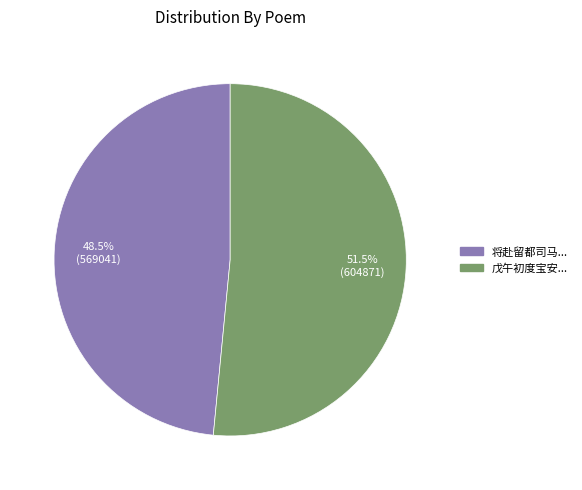

To the nearest percent, what is the difference between the largest and smallest slice percentages?

3%